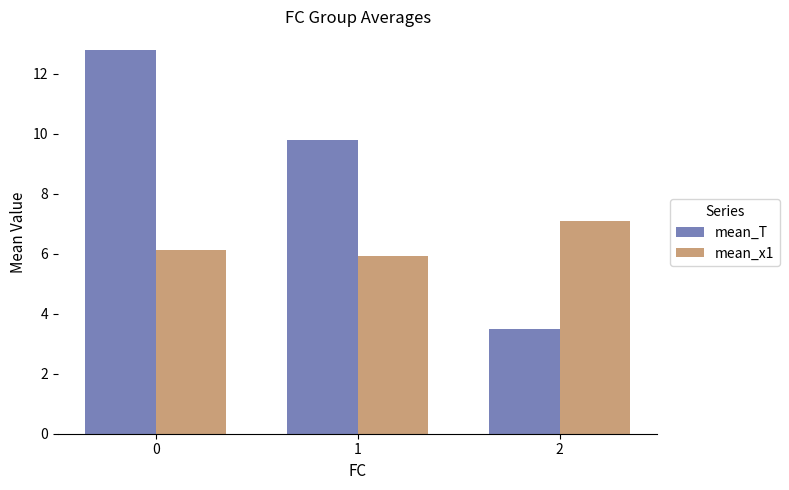

Between 0 and 2, which series saw the biggest shift?

mean_T